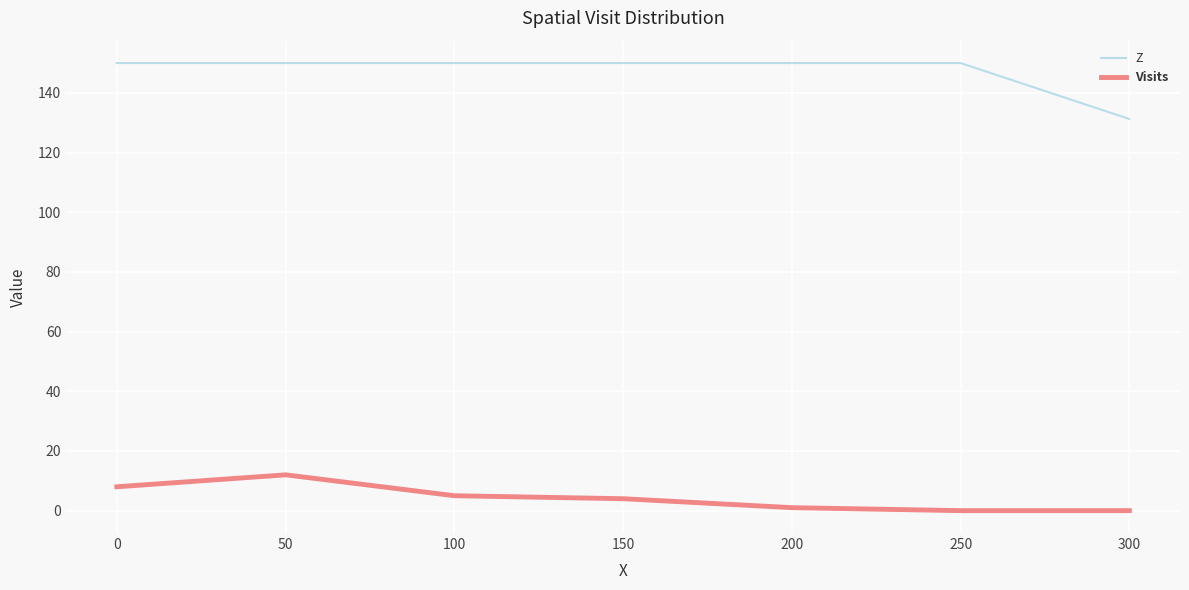

Which series has the largest total across all categories?

Z